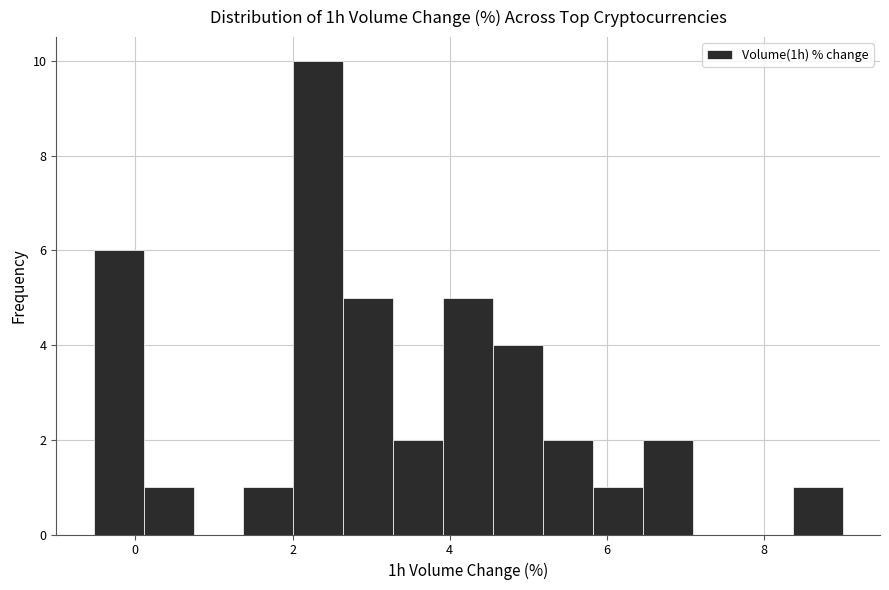

Around what value on the x-axis is the tallest bar? Give the approximate position of its centre, as read against the axis.

2.4